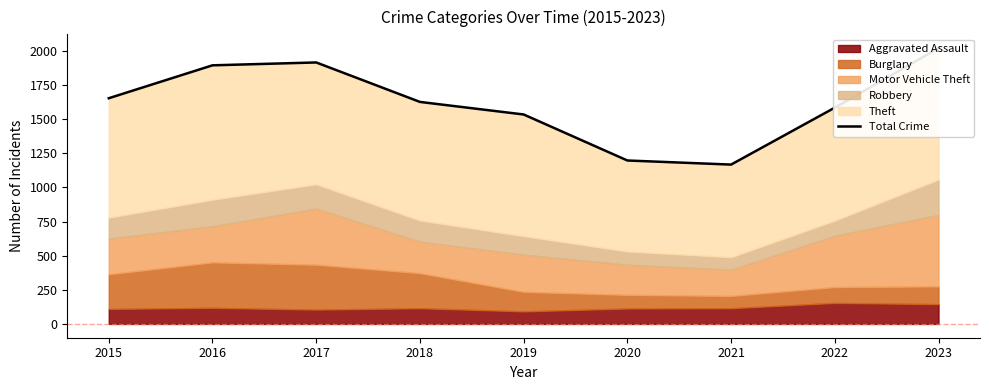

How many points are higher than both their immediate neighbors (excluding endpoints)?

1